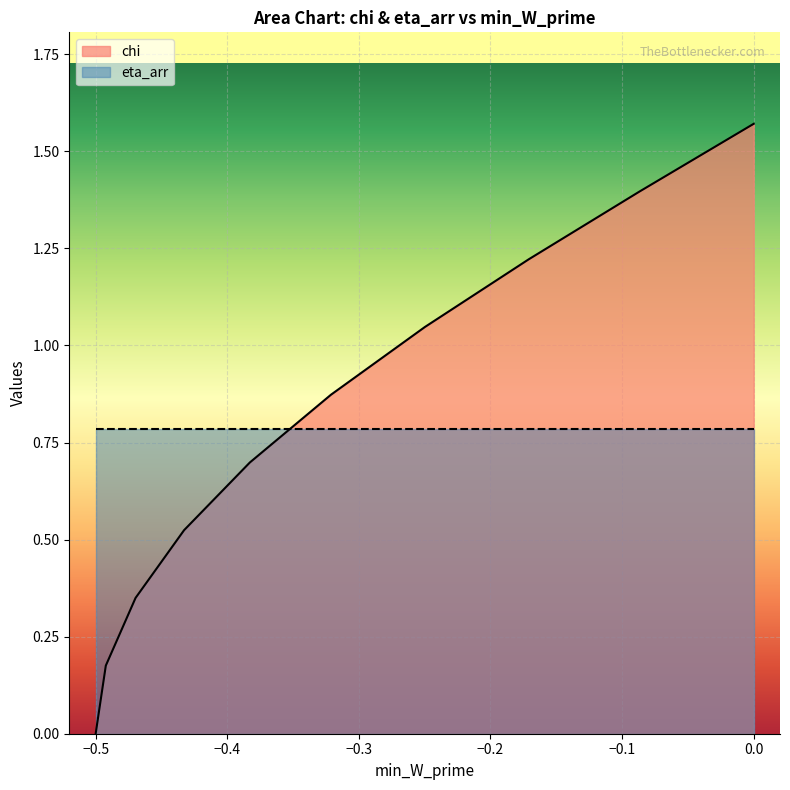

True or false: the data has more than 0 interior local peaks.

False